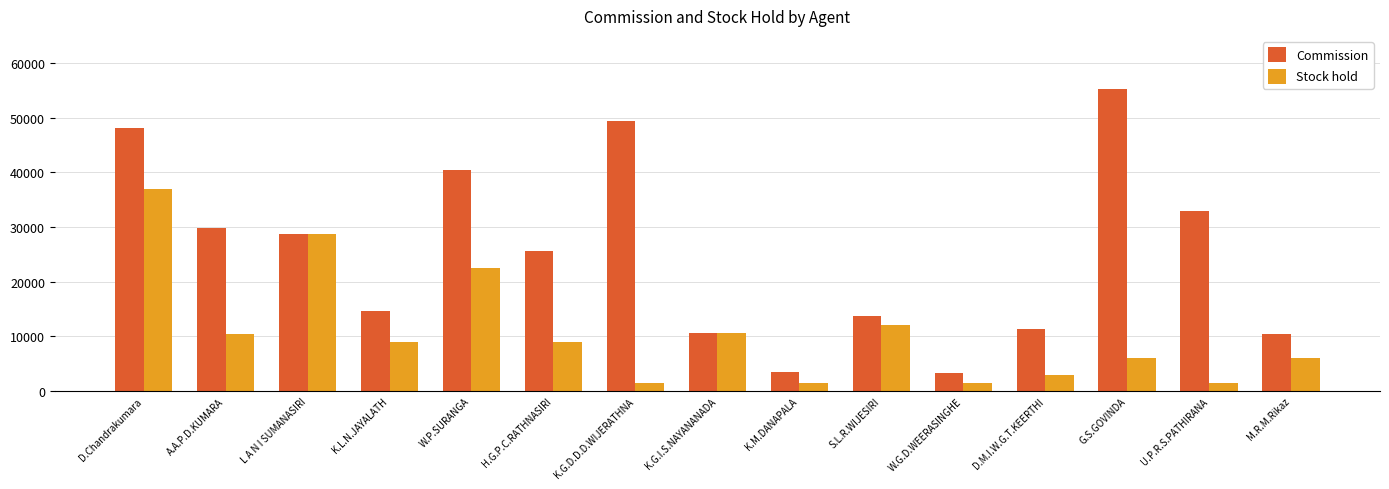

What is the value of the Stock hold bar at the 2nd from the left?

10500.0